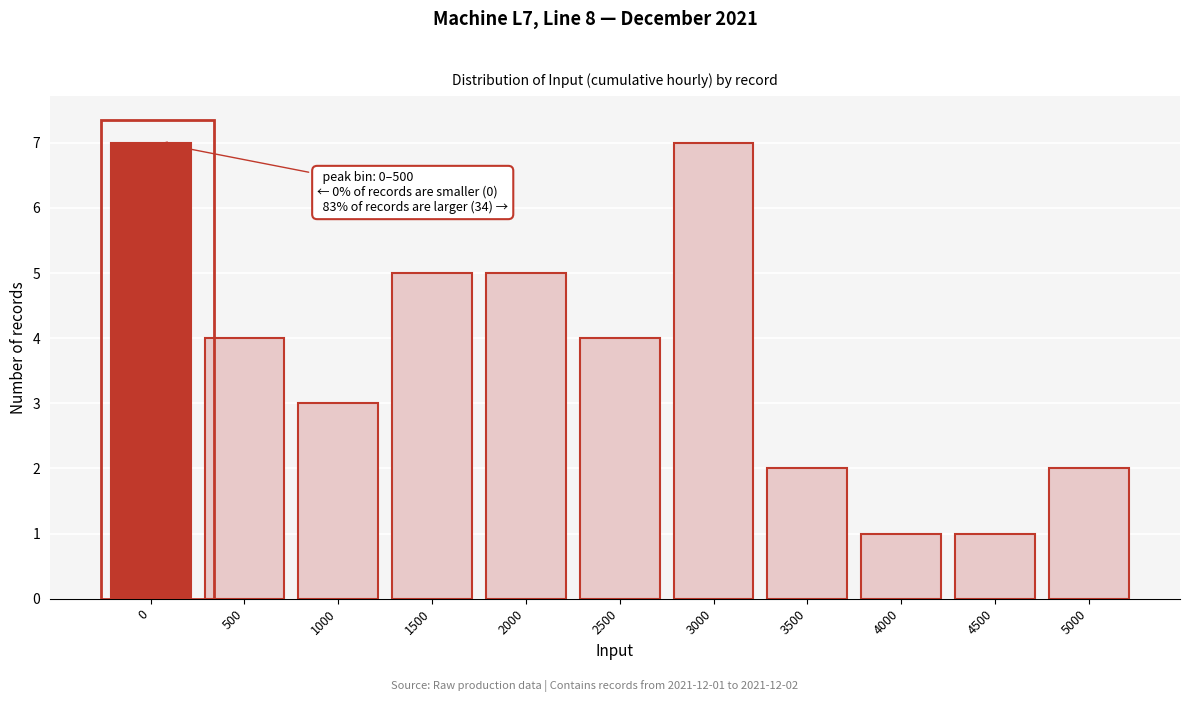

Reading left to right, what are all the values shown in this chart?

0=7	500=4	1000=3	1500=5	2000=5	2500=4	3000=7	3500=2	4000=1	4500=1	5000=2